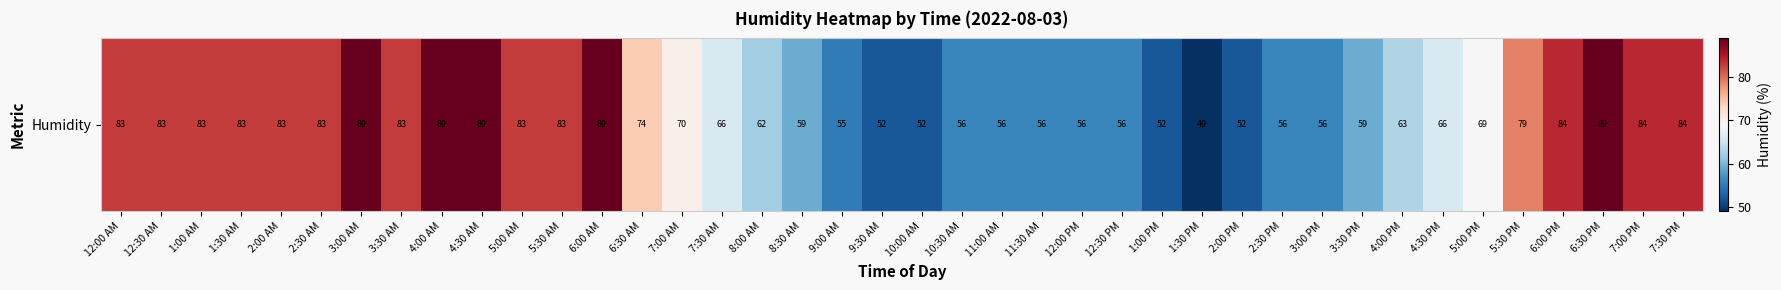

List the labels in order of value, smallest first.

1:30 PM, 9:30 AM, 10:00 AM, 1:00 PM, 2:00 PM, 9:00 AM, 10:30 AM, 11:00 AM, 11:30 AM, 12:00 PM, 12:30 PM, 2:30 PM, 3:00 PM, 8:30 AM, 3:30 PM, 8:00 AM, 4:00 PM, 7:30 AM, 4:30 PM, 5:00 PM, 7:00 AM, 6:30 AM, 5:30 PM, 12:00 AM, 12:30 AM, 1:00 AM, 1:30 AM, 2:00 AM, 2:30 AM, 3:30 AM, 5:00 AM, 5:30 AM, 6:00 PM, 7:00 PM, 7:30 PM, 3:00 AM, 4:00 AM, 4:30 AM, 6:00 AM, 6:30 PM